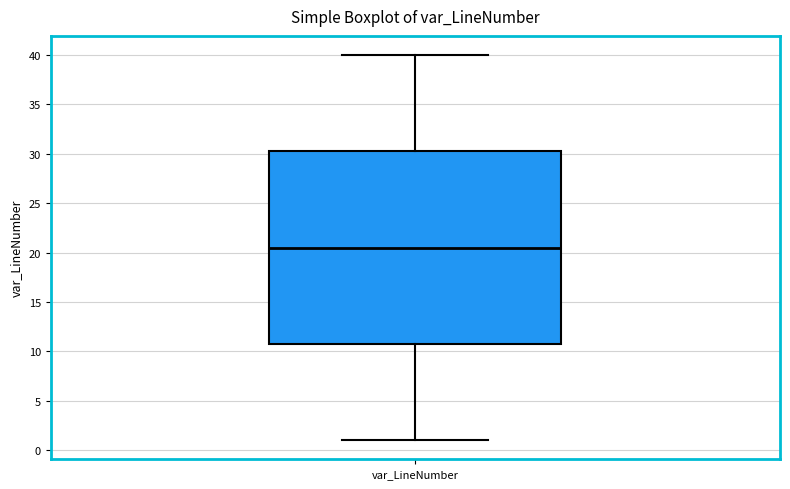

Transcribe this box plot: give where the median line is, the range the box spans, and where the two whiskers end, as read against the y-axis. The values are not printed on the chart, so give them approximately, as read against the axis.

median 20.5, box 11.0 to 30.5, whiskers 1.0 to 40.0